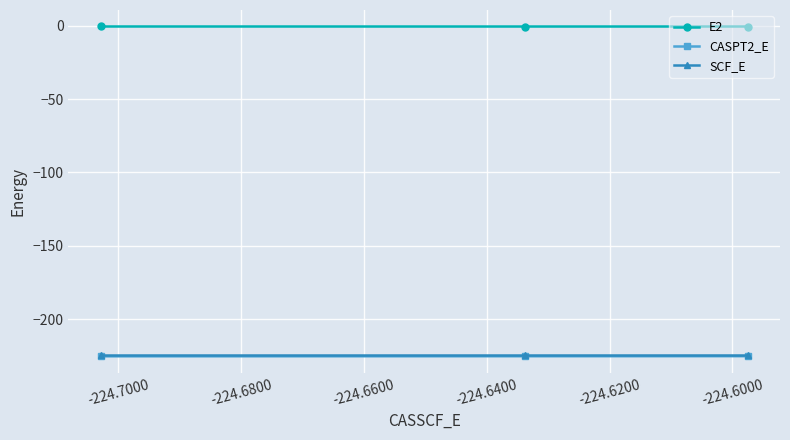

What is the minimum value shown in the chart?

-225.3